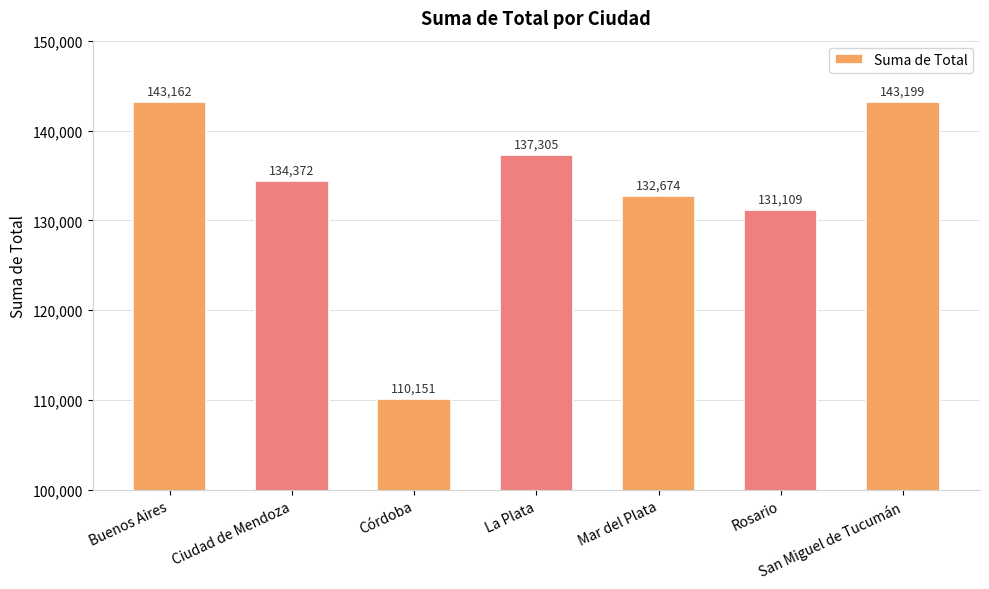

What position from the left is Buenos Aires?

1